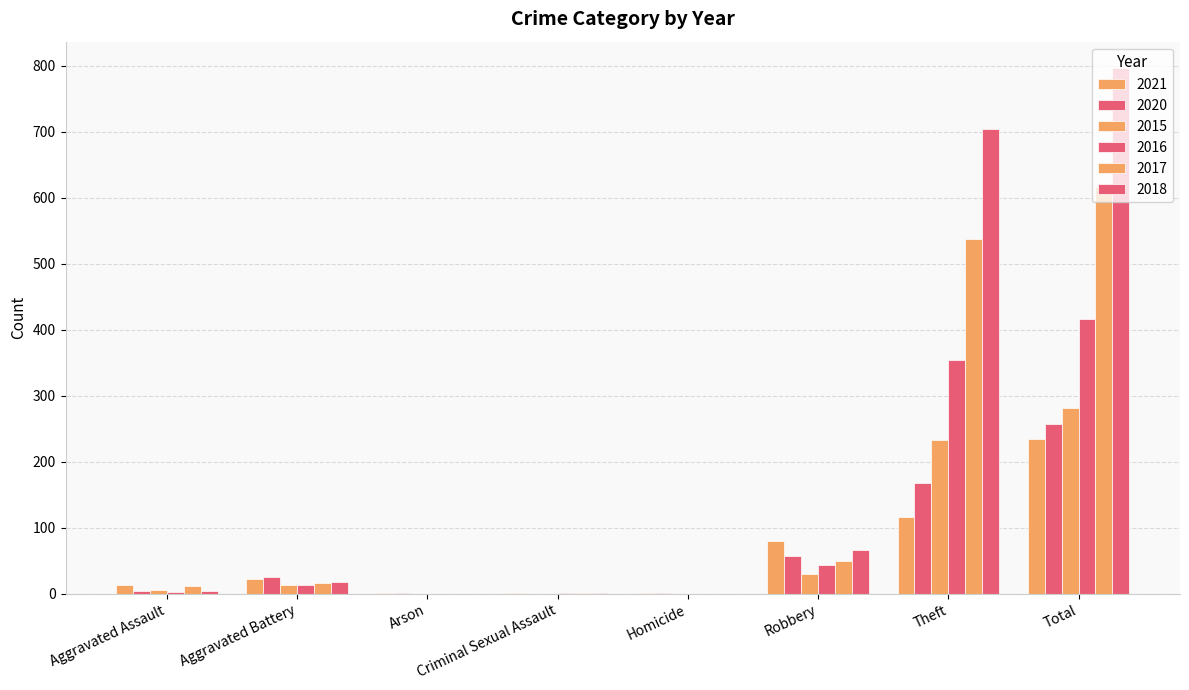

Where is 2018 nearest to the value 398?

Theft